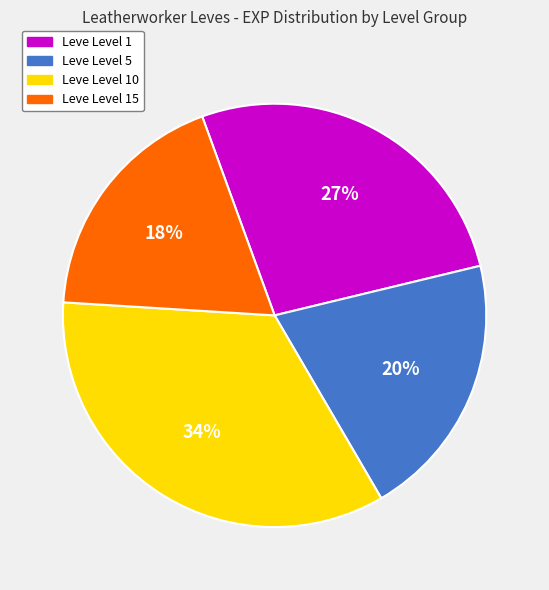

Approximately how many times larger is the value at Leve Level 10 compared to Leve Level 1?

1.3